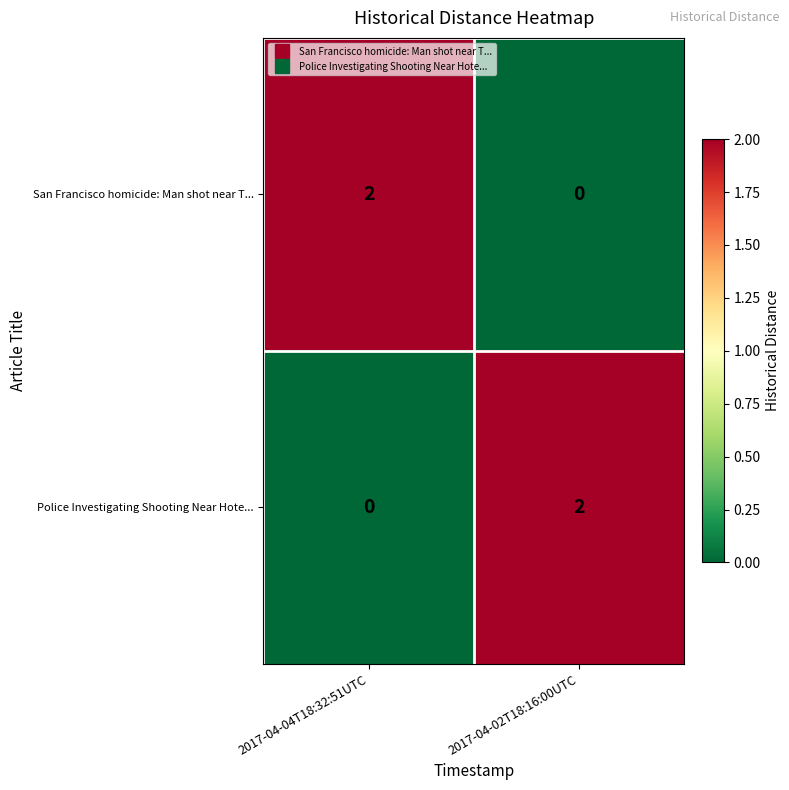

Which category has the lowest value in the San Francisco homicide: Man shot near T... series?

2017-04-02T18:16:00UTC